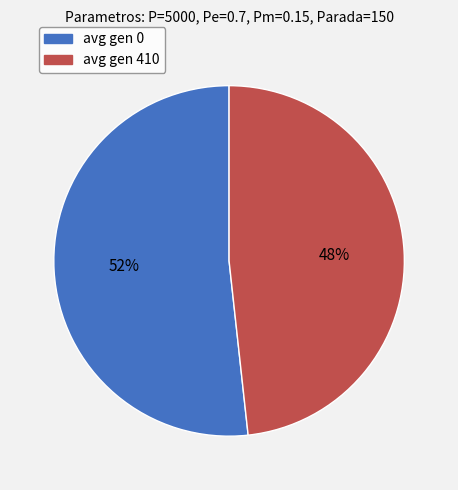

Rank the categories by value from lowest to highest.

avg gen 410, avg gen 0